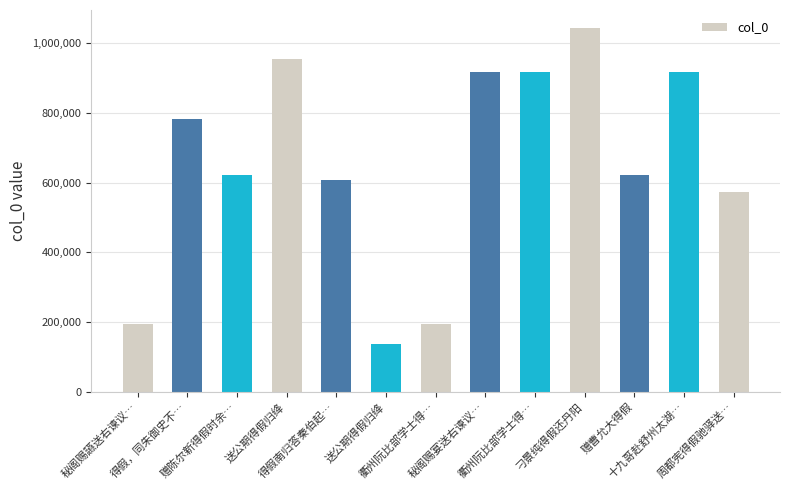

Read the value at 得假南归答秦伯起….

606444